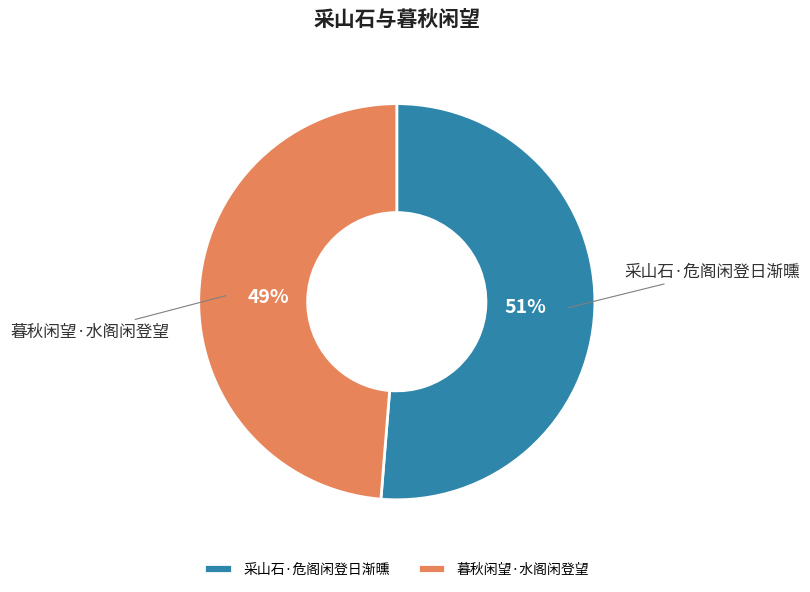

To the nearest percent, what is the average slice percentage?

50%